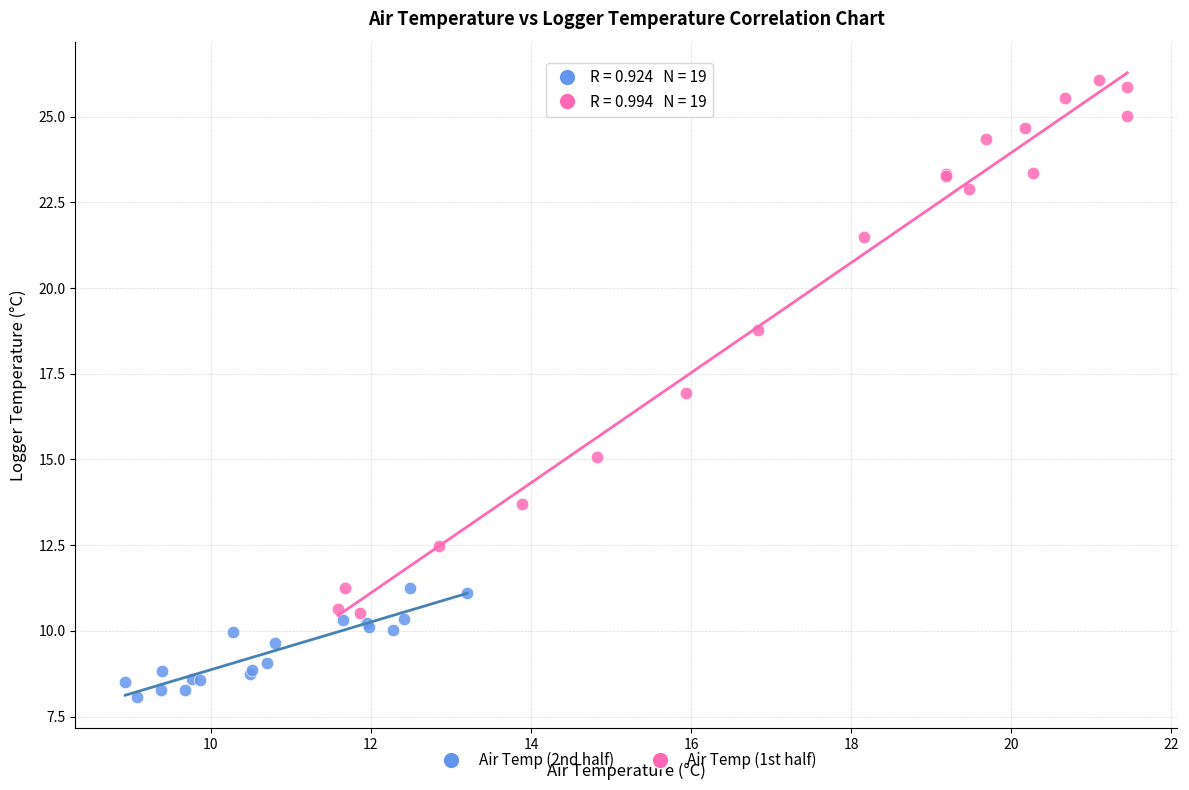

Which series contains the lowest Y value?

Air Temp (2nd half)